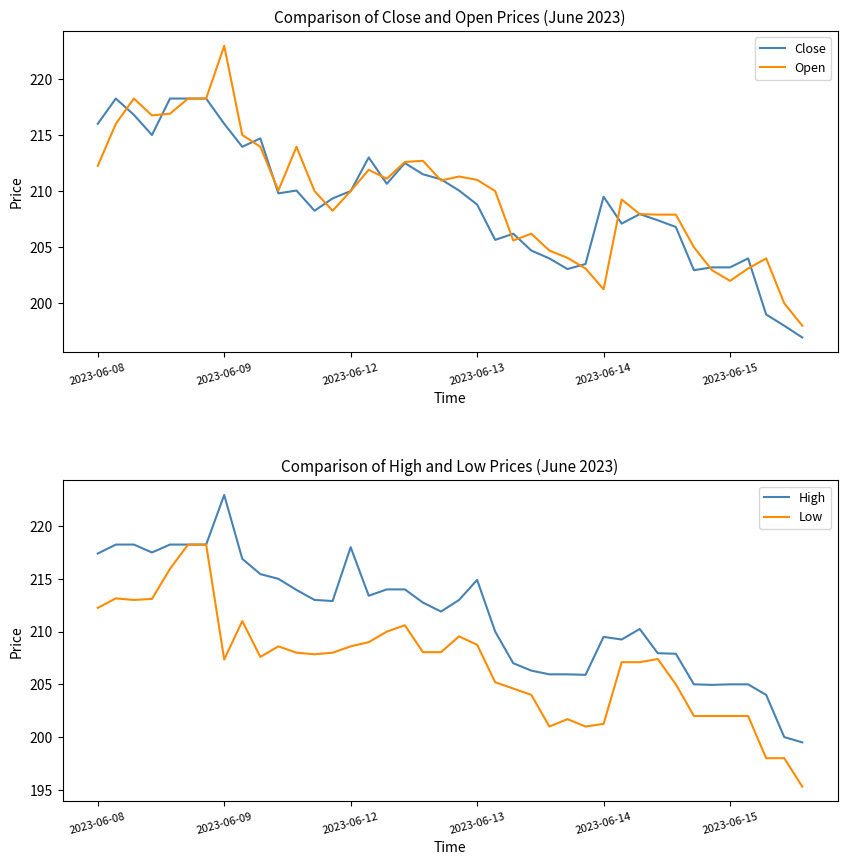

What is the highest value of the High series?

222.9